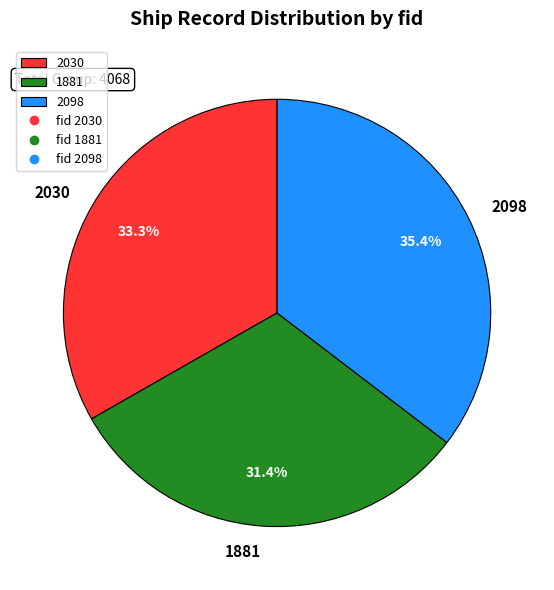

How much of the chart is everything except 1881?

68.6%